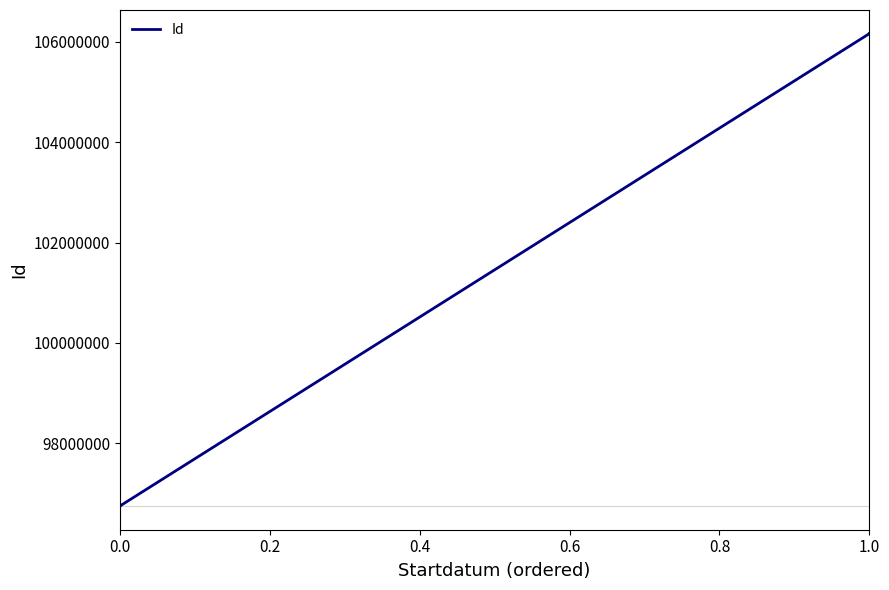

What is the greatest value displayed?

106165877